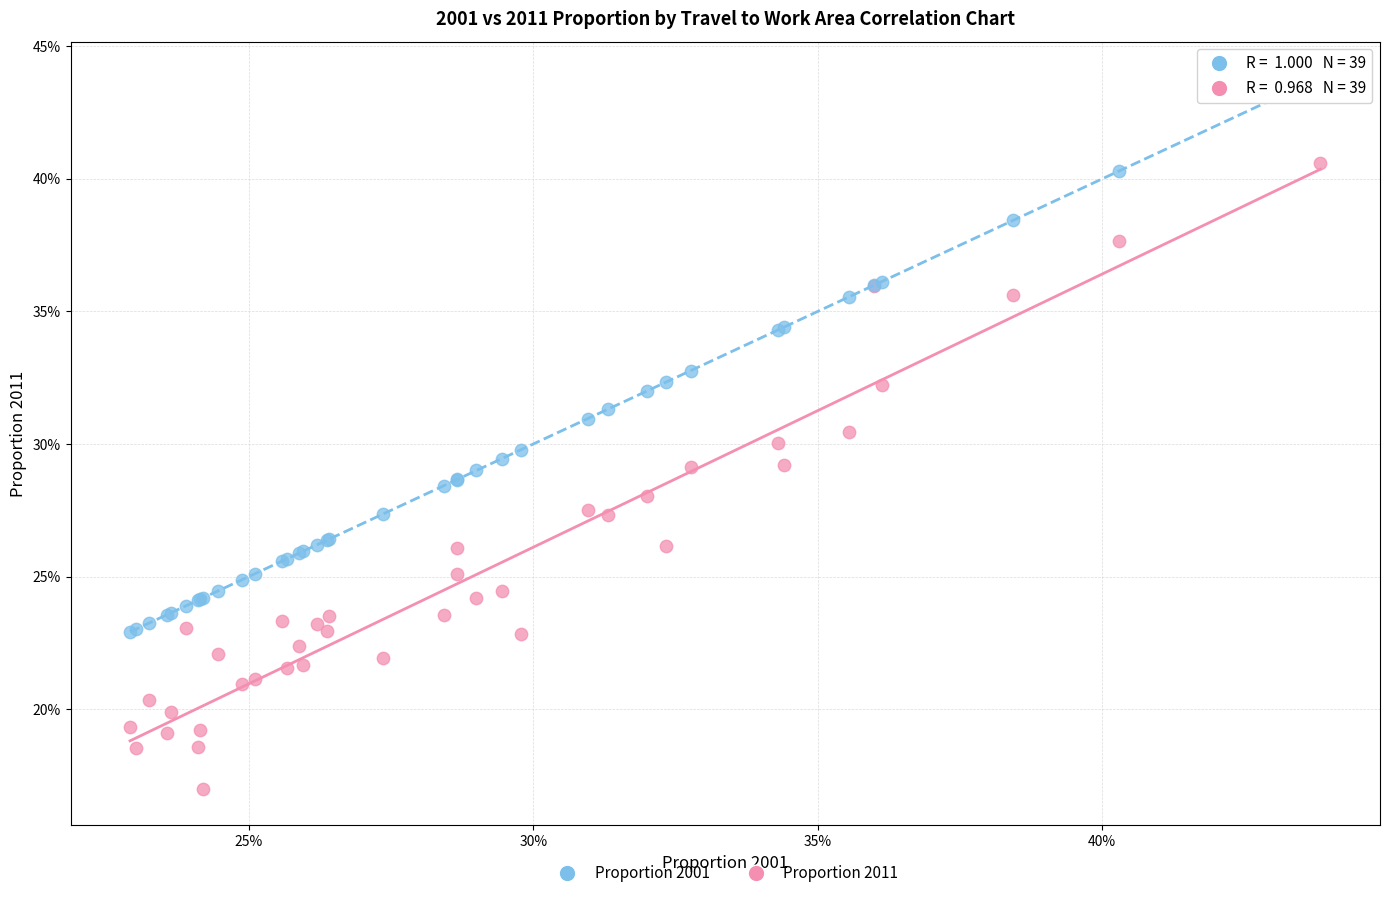

Which series has the largest Y range (max minus min)?

Proportion 2011